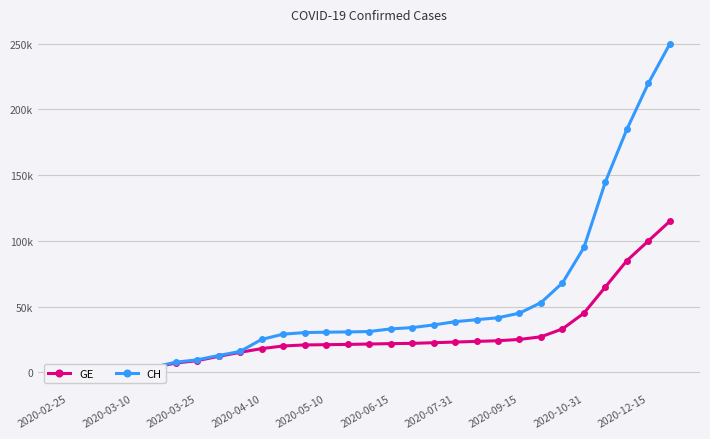

True or false: CH and GE cross at least once.

False